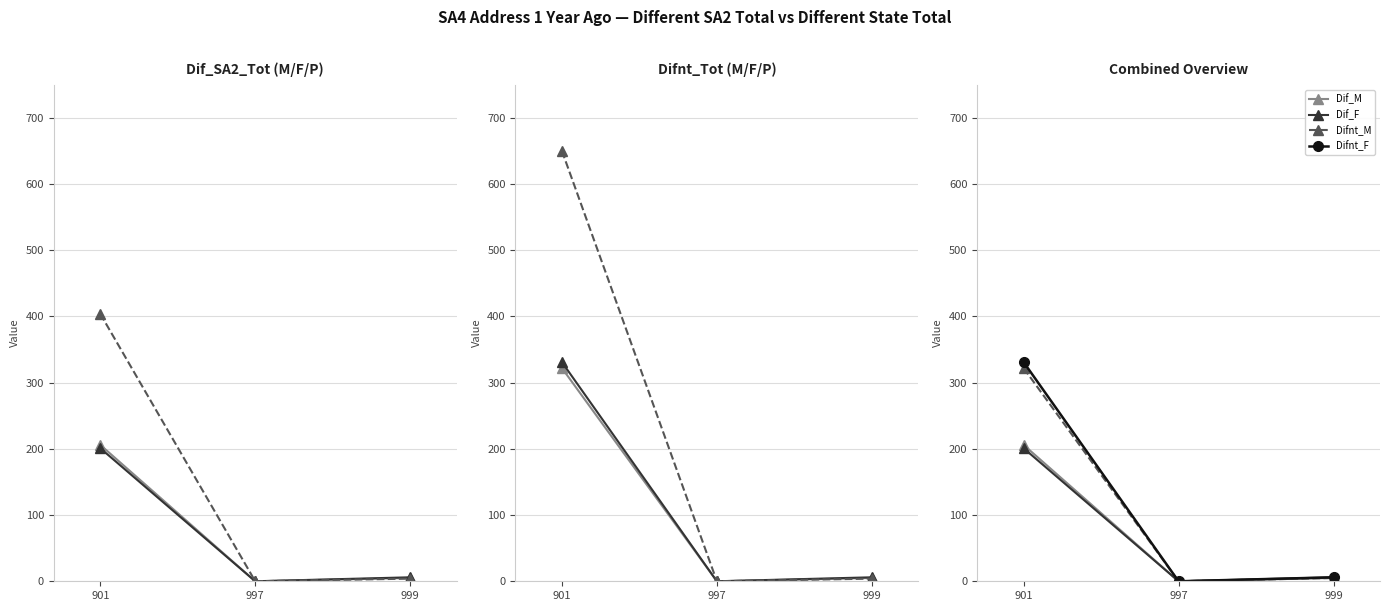

How many values in the Difnt_M series exceed 5?

1